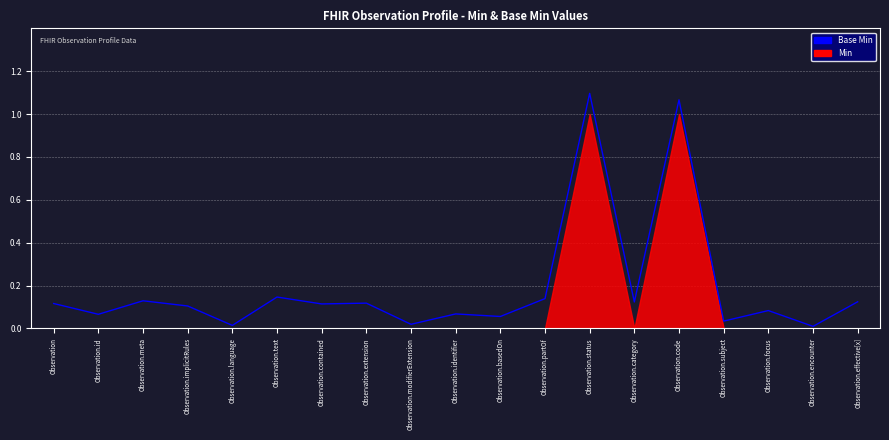

How many lines are shown in the chart?

1